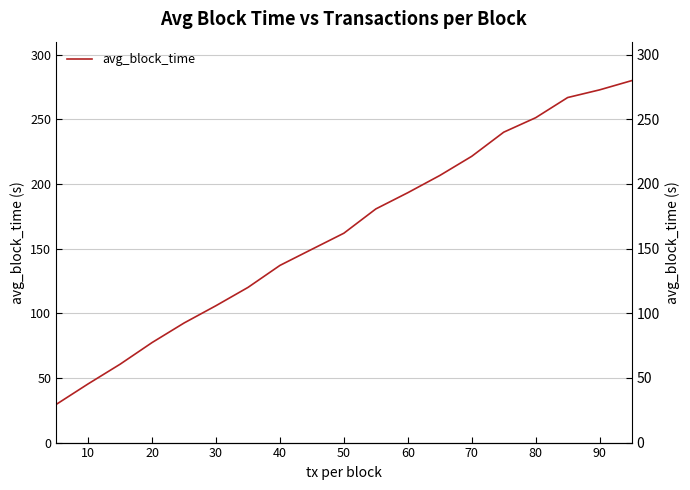

The value at 12 is 137.3. True or false?

False